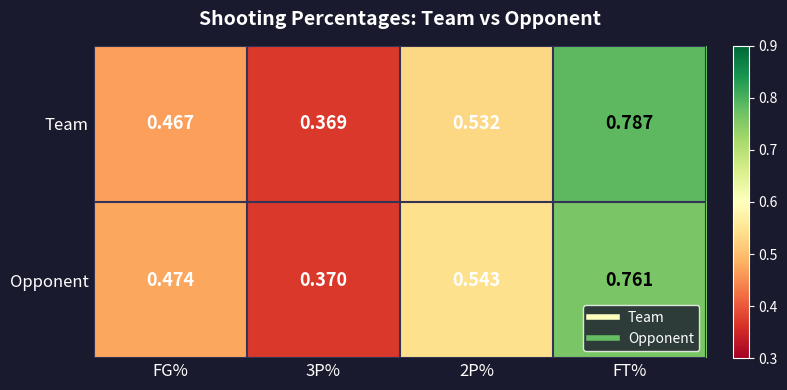

At which label does Opponent reach its peak?

FT%